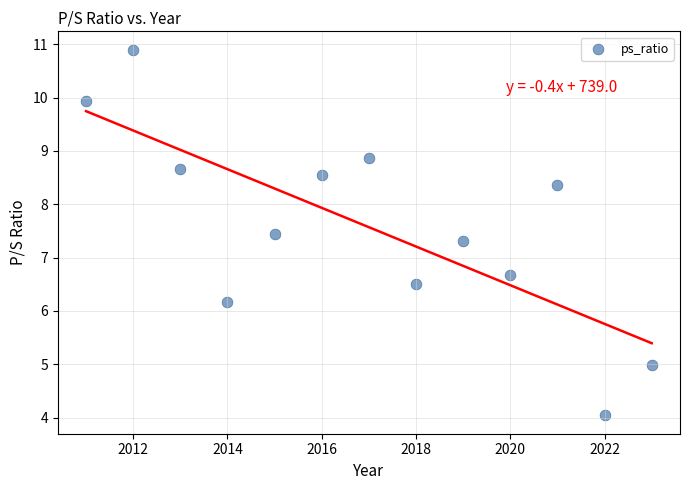

What is the range of Y values (max minus min)?

6.9